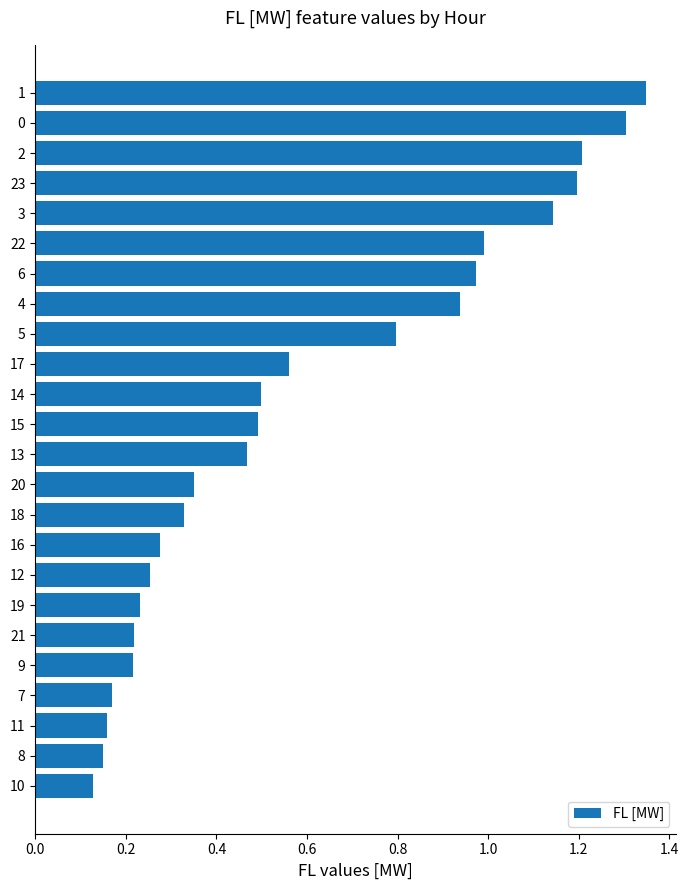

How many distinct data groups are displayed?

1